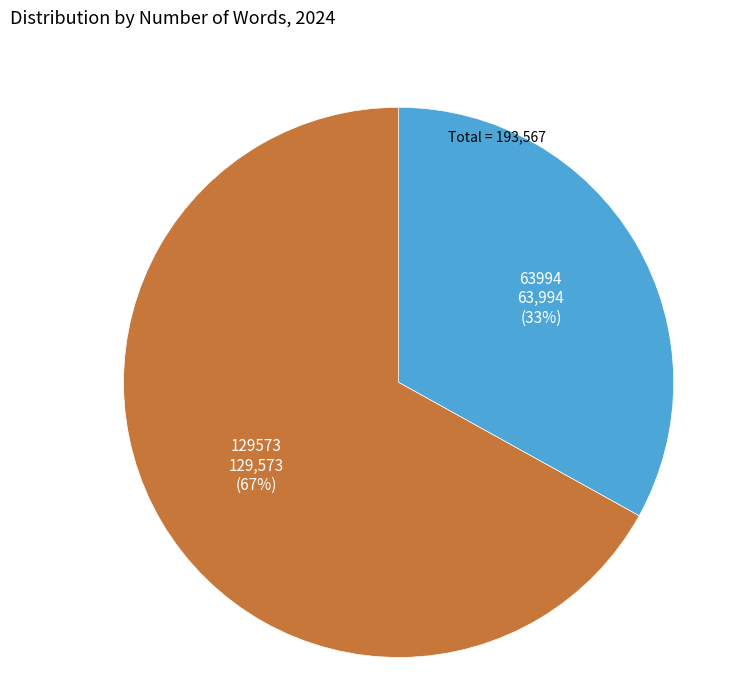

What percentage is the 129573 slice, to the nearest percent?

67%